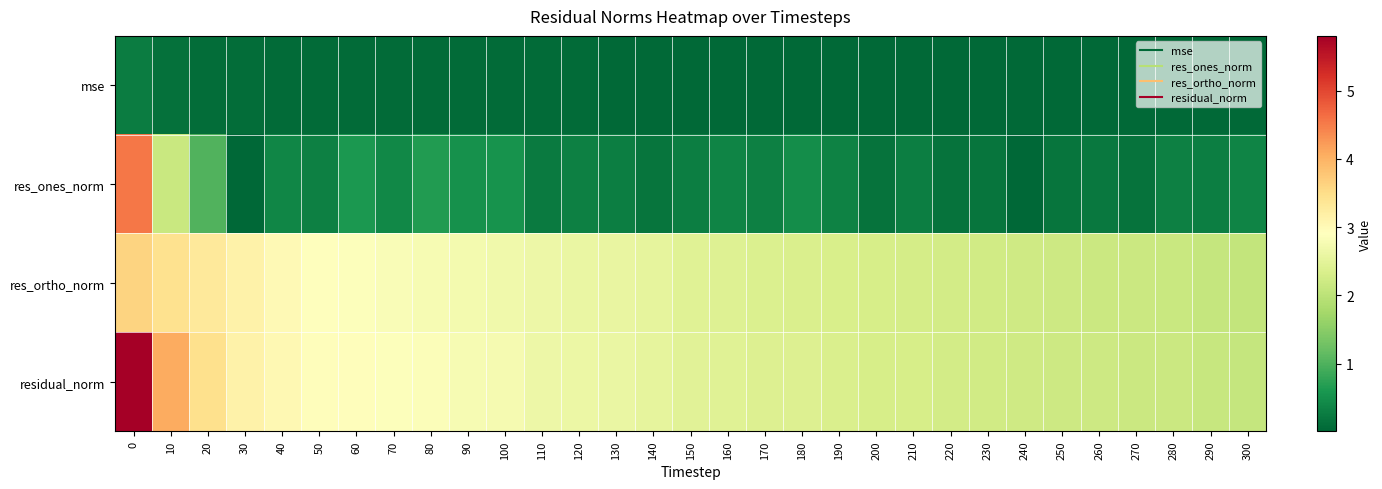

Reading left to right, extract all data points from this chart.

mse: 0=0.3	10=0.1	20=0.1	30=0.1	40=0.1	50=0.1	60=0.1	70=0.1	80=0.1	90=0.1	100=0.1	110=0.1	120=0.1	130=0.1	140=0.1	150=0.0	160=0.0	170=0.0	180=0.0	190=0.0	200=0.0	210=0.0	220=0.0	230=0.0	240=0.0	250=0.0	260=0.0	270=0.0	280=0.0	290=0.0	300=0.0
res_ones_norm: 0=4.5	10=2.1	20=1.0	30=0.0	40=0.4	50=0.3	60=0.6	70=0.4	80=0.6	90=0.5	100=0.5	110=0.2	120=0.3	130=0.3	140=0.2	150=0.3	160=0.4	170=0.3	180=0.5	190=0.3	200=0.2	210=0.3	220=0.2	230=0.2	240=0.0	250=0.2	260=0.2	270=0.2	280=0.3	290=0.3	300=0.4
res_ortho_norm: 0=3.6	10=3.5	20=3.3	30=3.1	40=3.0	50=2.9	60=2.9	70=2.8	80=2.8	90=2.7	100=2.7	110=2.6	120=2.6	130=2.6	140=2.5	150=2.4	160=2.4	170=2.4	180=2.4	190=2.3	200=2.3	210=2.3	220=2.3	230=2.2	240=2.2	250=2.2	260=2.2	270=2.2	280=2.1	290=2.1	300=2.1
residual_norm: 0=5.8	10=4.1	20=3.5	30=3.1	40=3.0	50=2.9	60=2.9	70=2.9	80=2.9	90=2.8	100=2.8	110=2.7	120=2.6	130=2.6	140=2.5	150=2.5	160=2.4	170=2.4	180=2.4	190=2.4	200=2.3	210=2.3	220=2.3	230=2.2	240=2.2	250=2.2	260=2.2	270=2.2	280=2.2	290=2.1	300=2.1